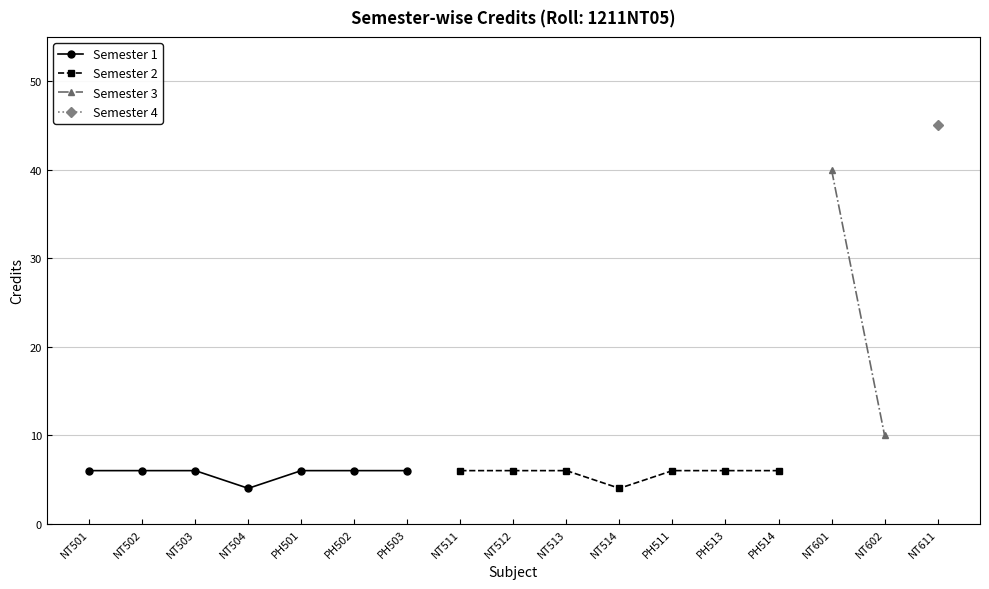

Where is Credits nearest to the value 24?

NT602